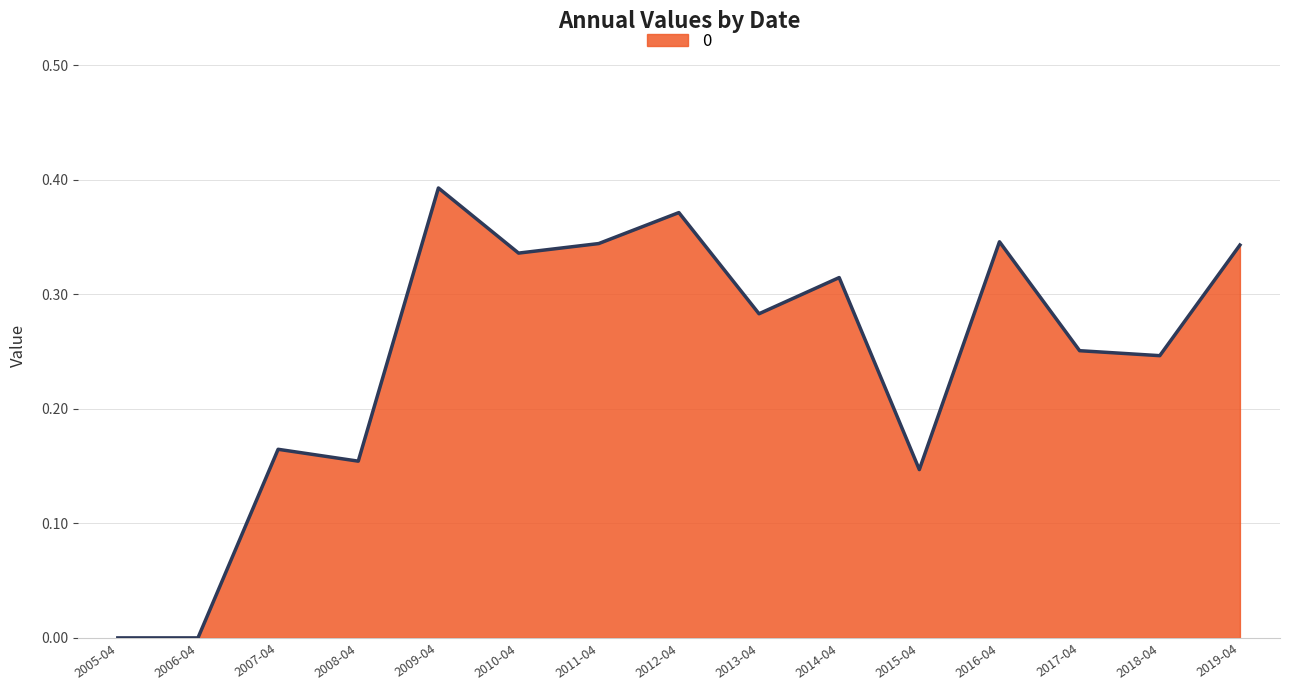

How many lines are shown in the chart?

1